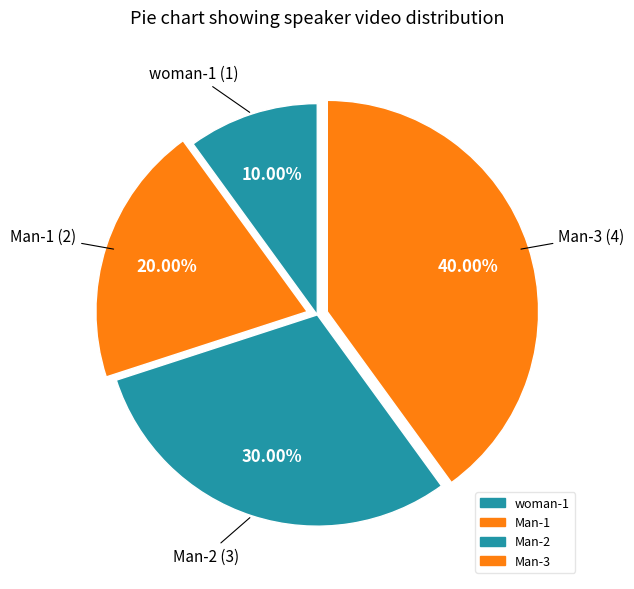

Which slice is the largest?

Man-3